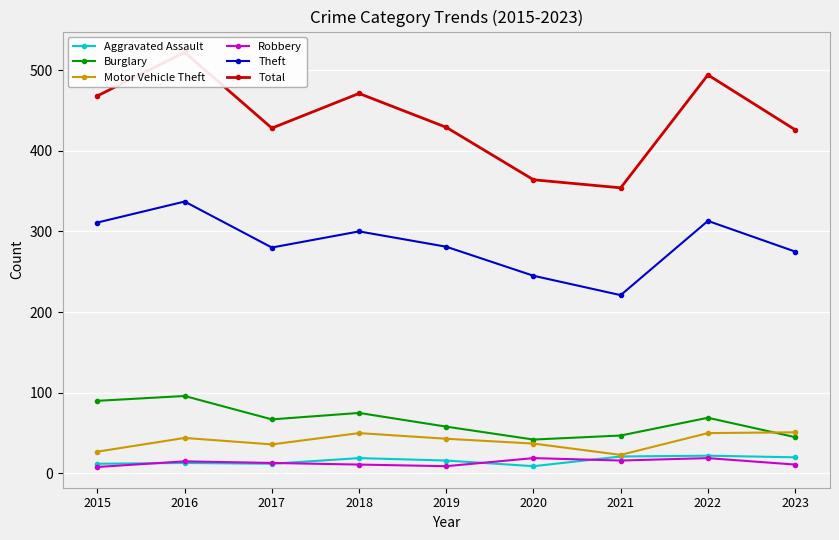

At which label is Motor Vehicle Theft closest to 37?

2020